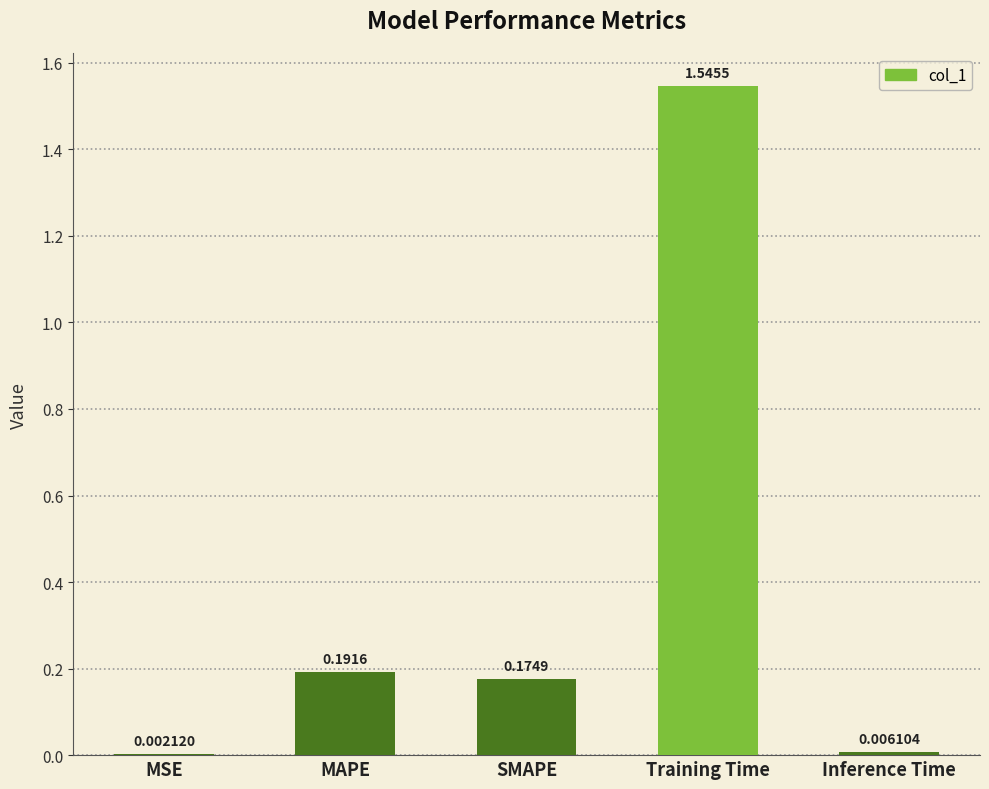

What is the sum of all values?

1.9